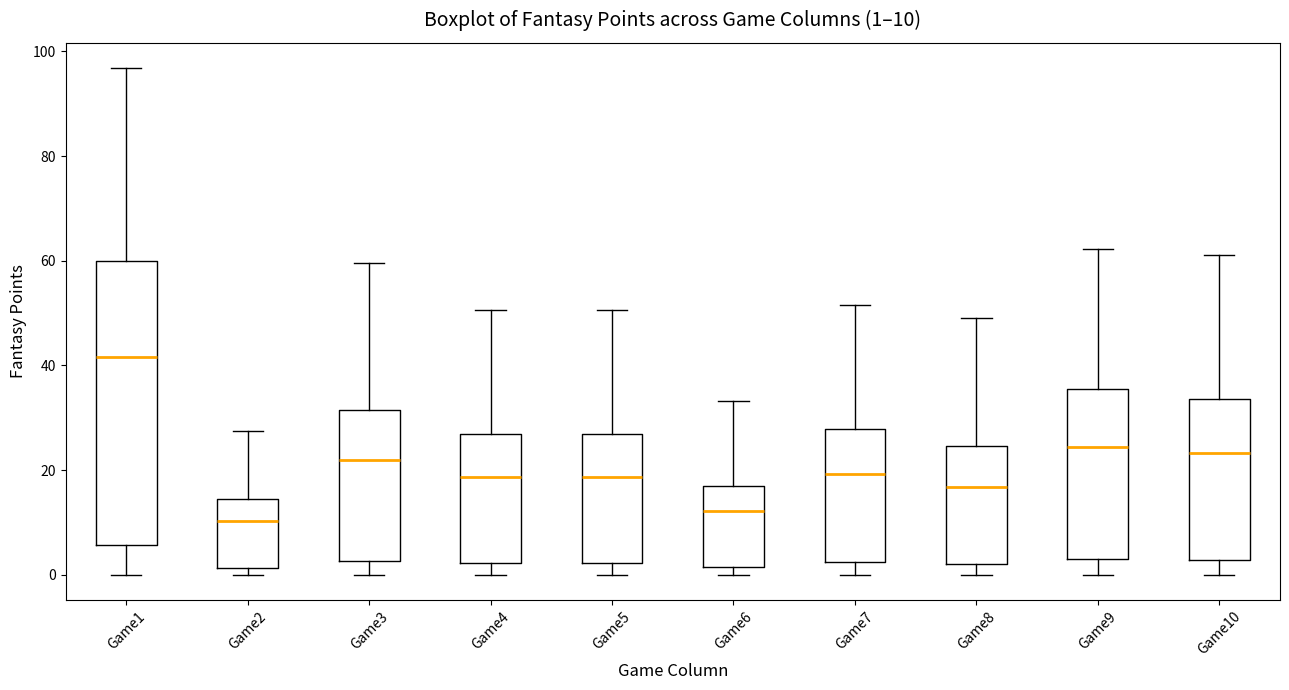

Which box is the tallest, from its lower edge to its upper edge?

Game1